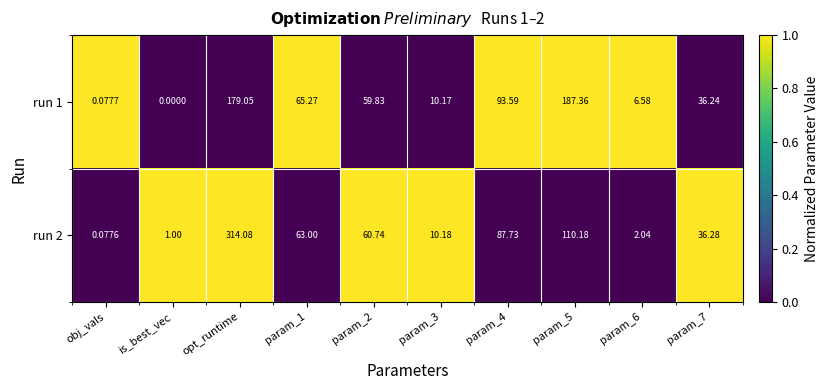

Which series has the largest range (max minus min)?

run 2